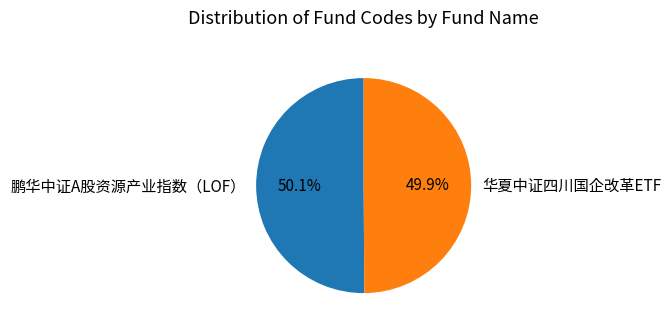

Approximately how many times larger is the value at 华夏中证四川国企改革ETF compared to 鹏华中证A股资源产业指数（LOF）?

1.0